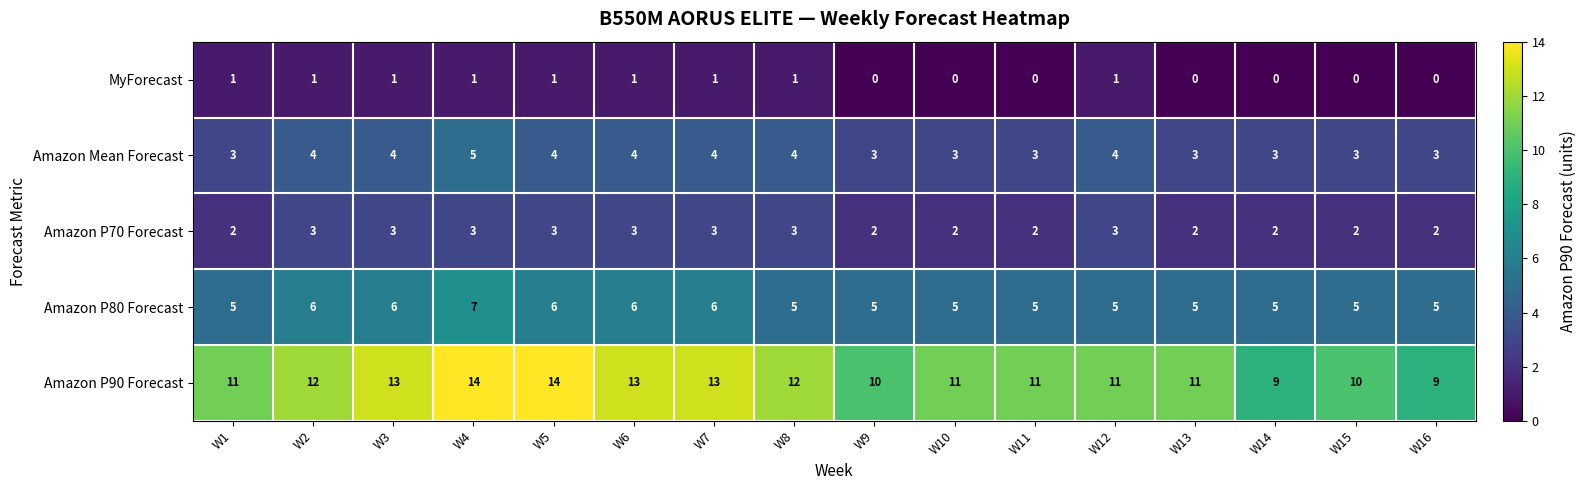

Read the Amazon Mean Forecast value at W1.

3